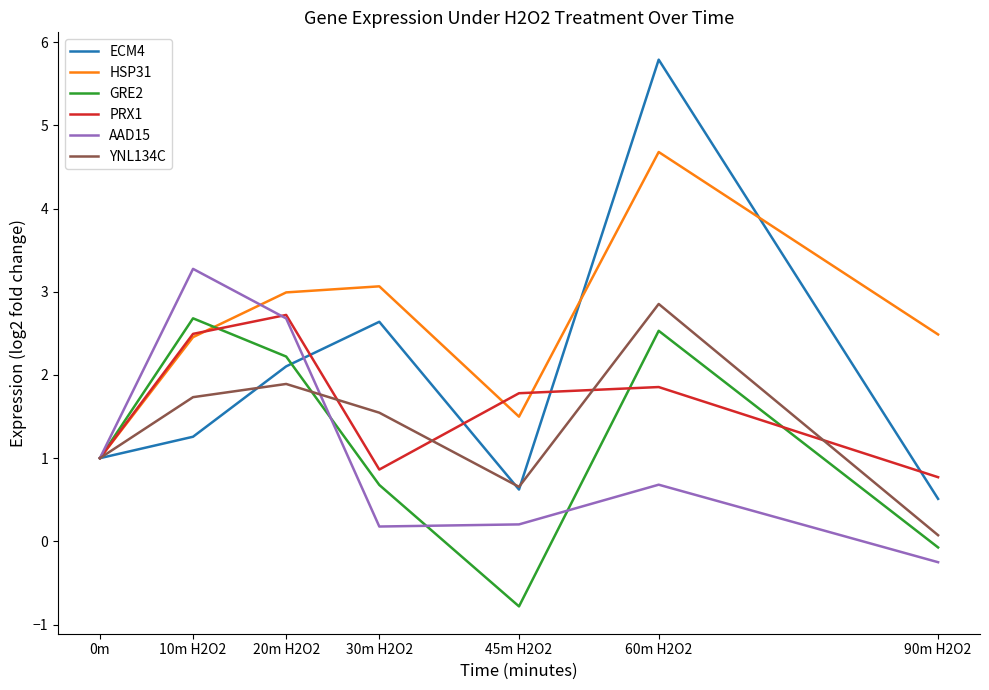

What is the greatest value displayed?

5.8